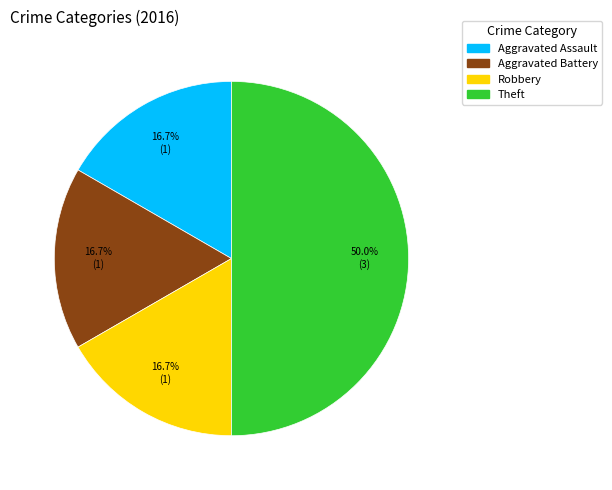

What is the ratio of the value at Robbery to the value at Aggravated Assault?

1.0